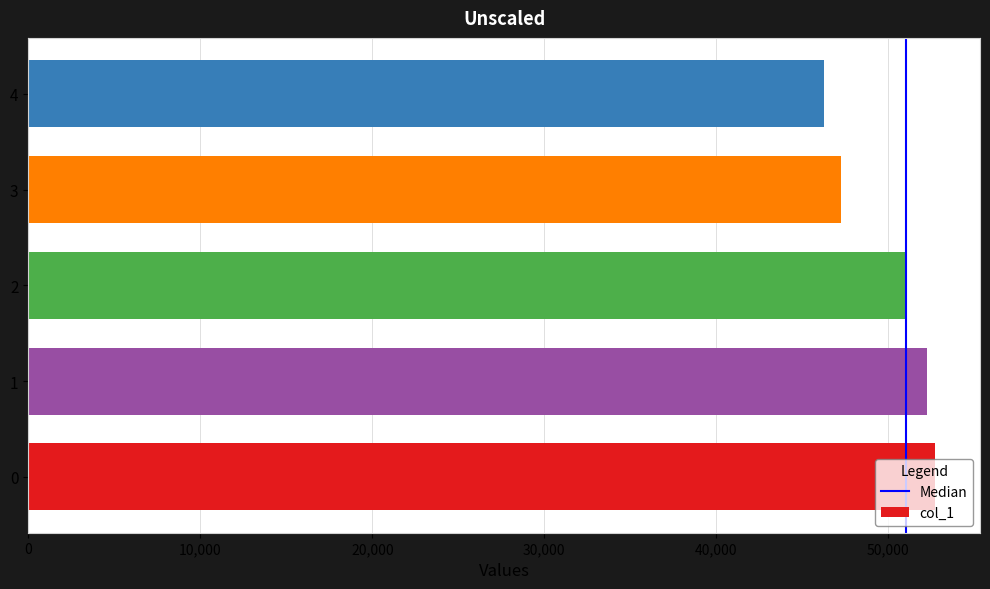

What is the difference between the maximum and minimum values?

6422